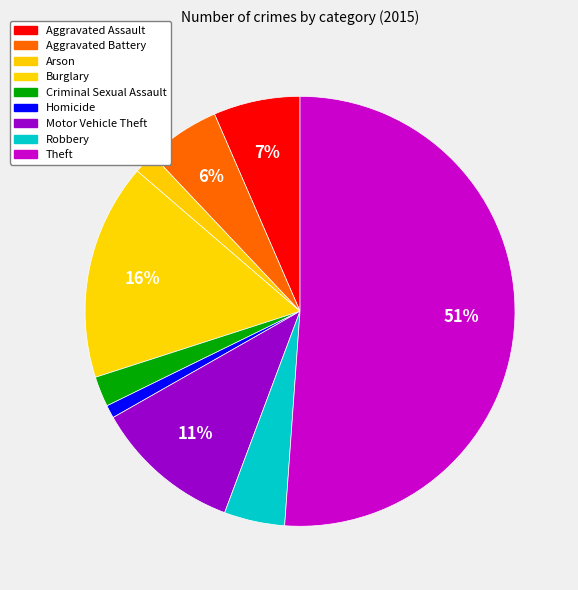

To the nearest percent, what is the combined percentage of Burglary and Aggravated Battery?

22%